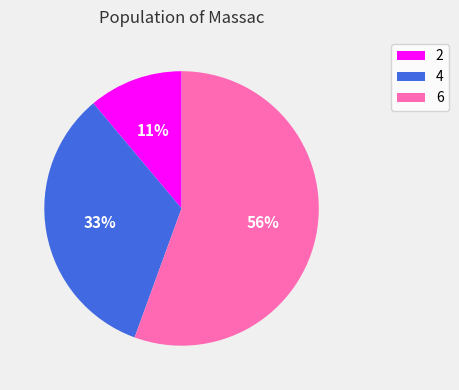

To the nearest percent, what is the combined percentage of 6 and 2?

67%